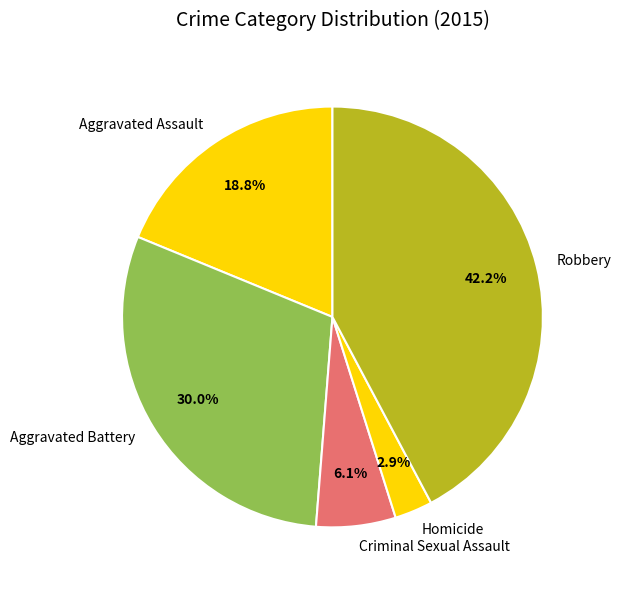

Is there a majority slice in this chart?

No